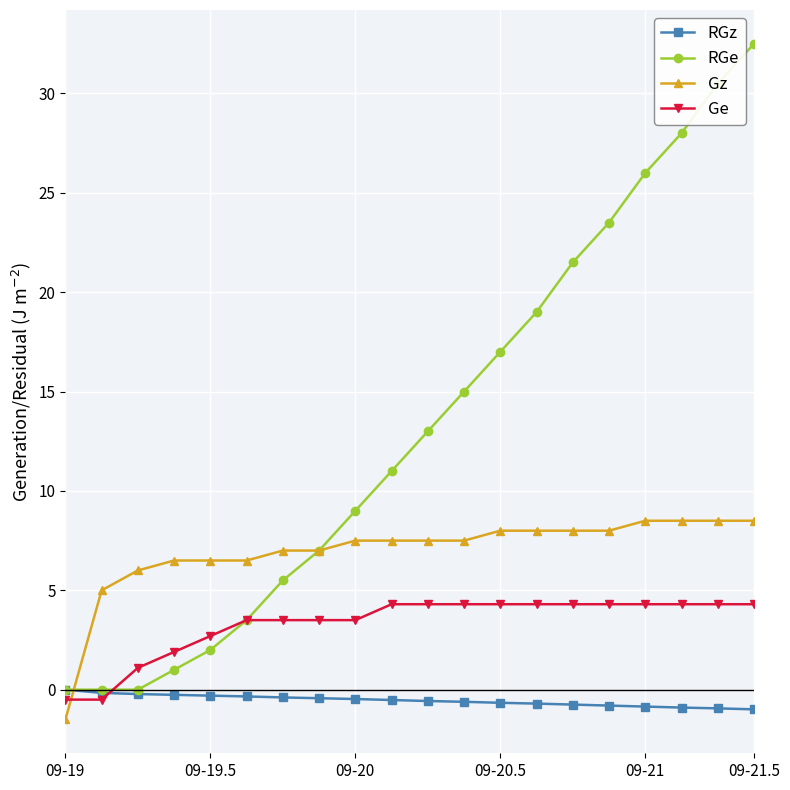

Which series has the largest total across all categories?

RGe